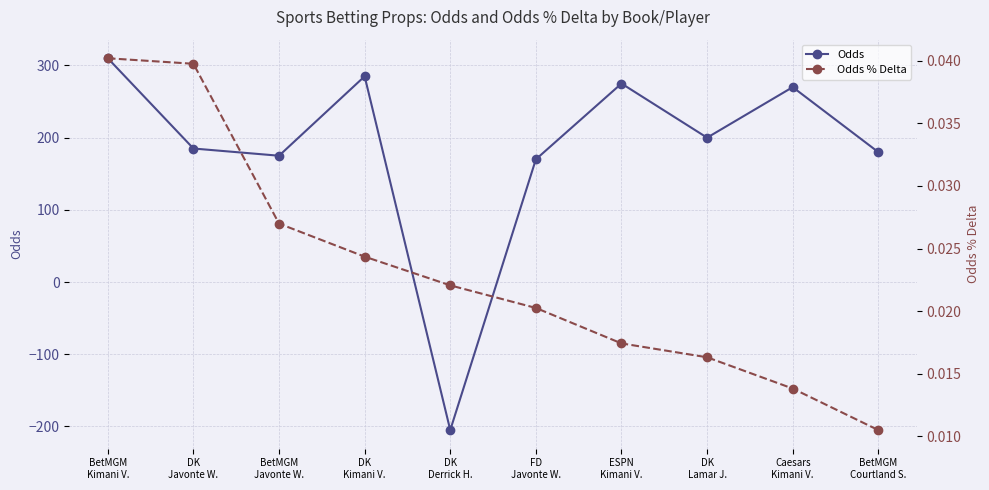

What value does the Odds series have at DK
Derrick H.?

-205.0